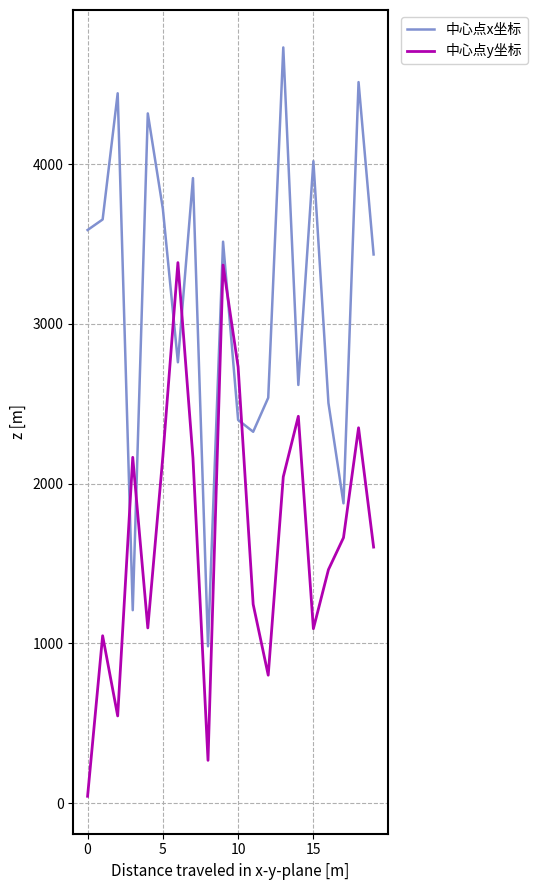

After their last crossing, which series has the higher values: 中心点x坐标 or 中心点y坐标?

中心点x坐标